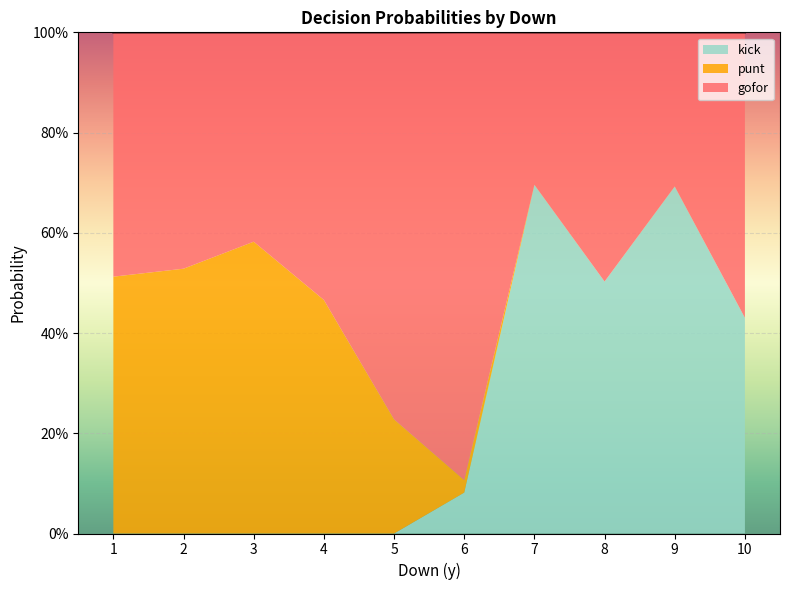

Does the chart display data point markers on the line(s)?

No